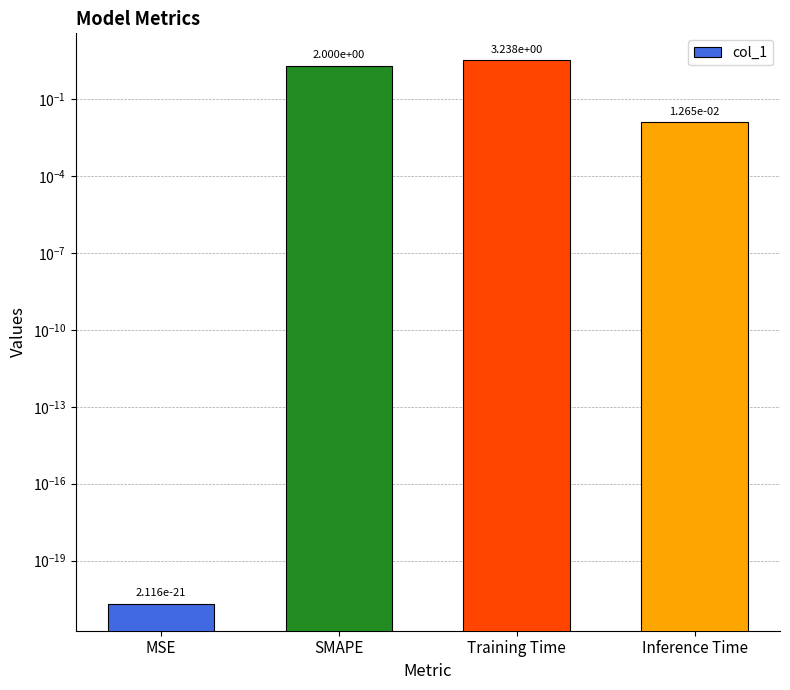

Reading right to left, transcribe all the data shown in this chart.

Inference Time=0.0	Training Time=3.2	SMAPE=2.0	MSE=0.0